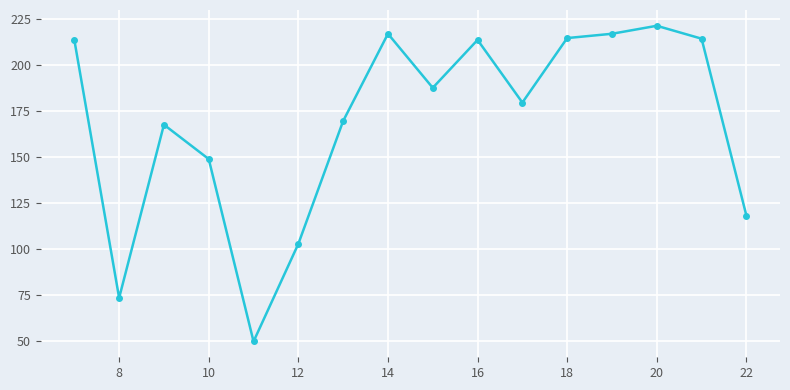

What is the minimum value shown in the chart?

50.0